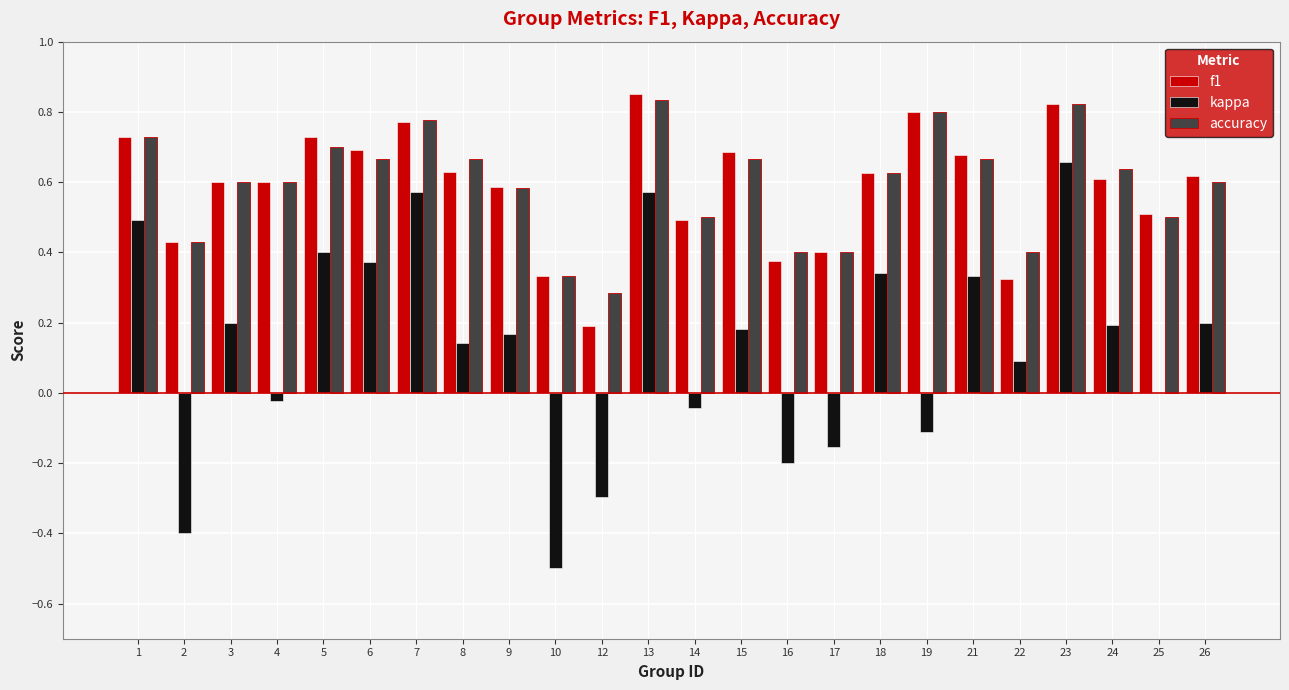

What is the total value across all series at 26?

1.4